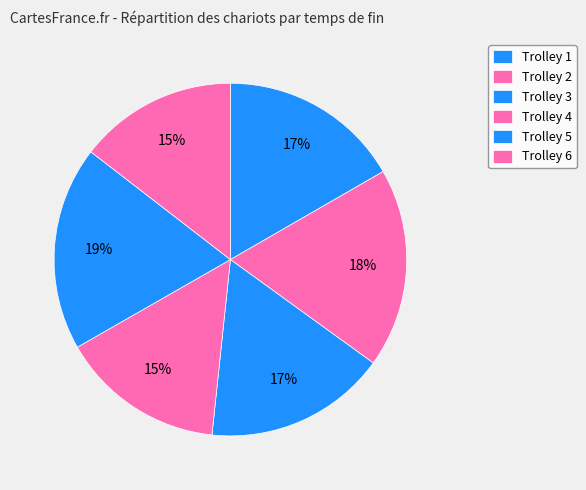

Does Trolley 1 represent more than half of the total?

No